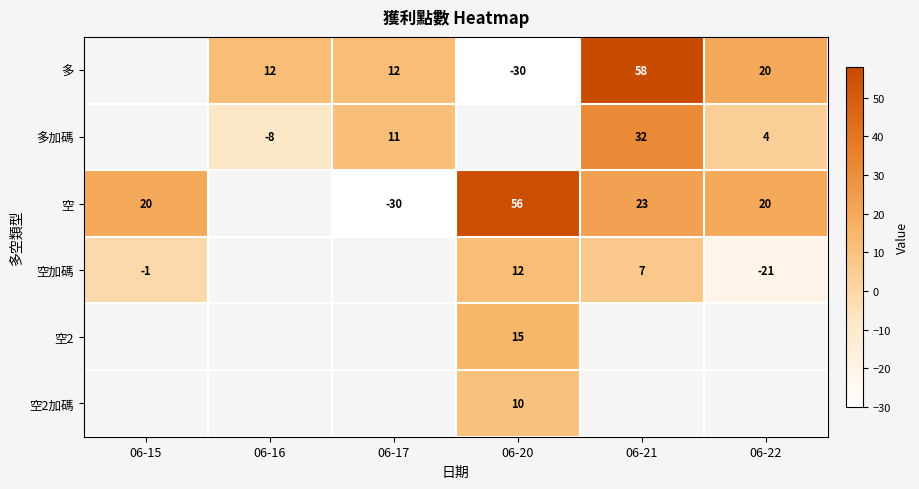

Which category has the lowest value across all series?

06-20